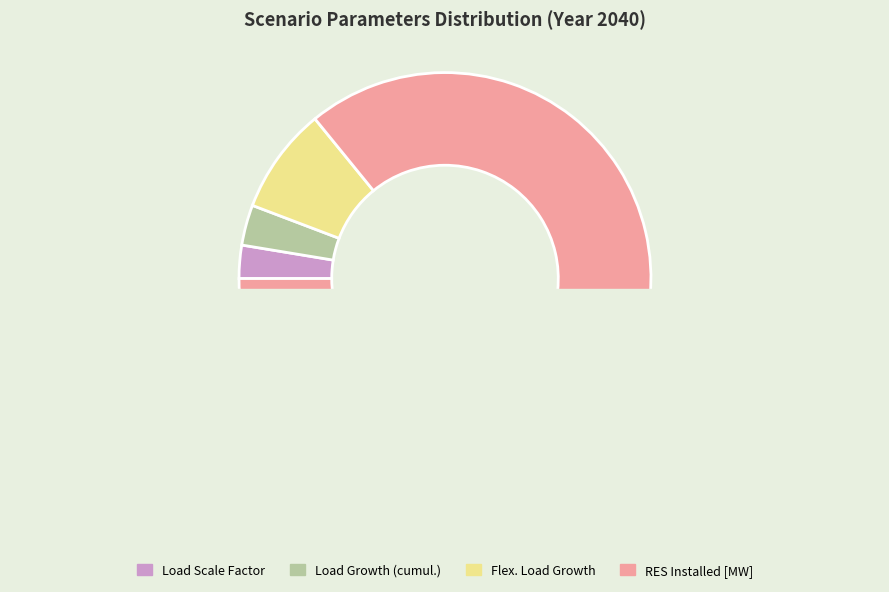

What is the smallest slice in the pie chart?

ESS Installed [MWh]